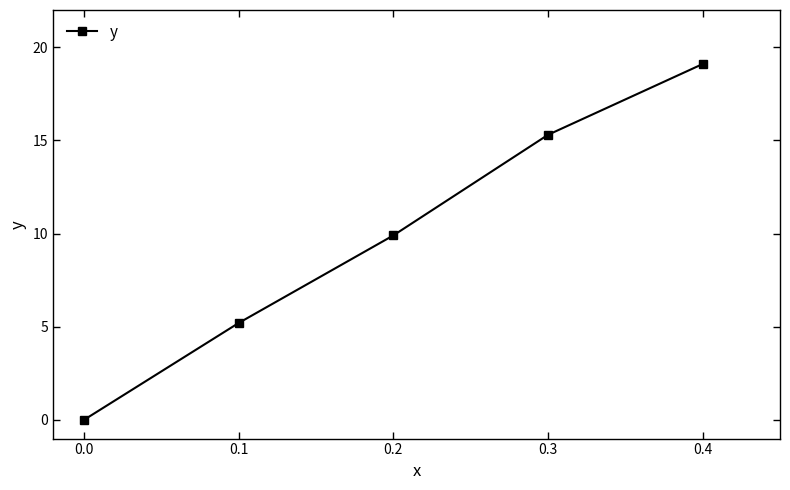

Where does the data first go above 9?

0.2